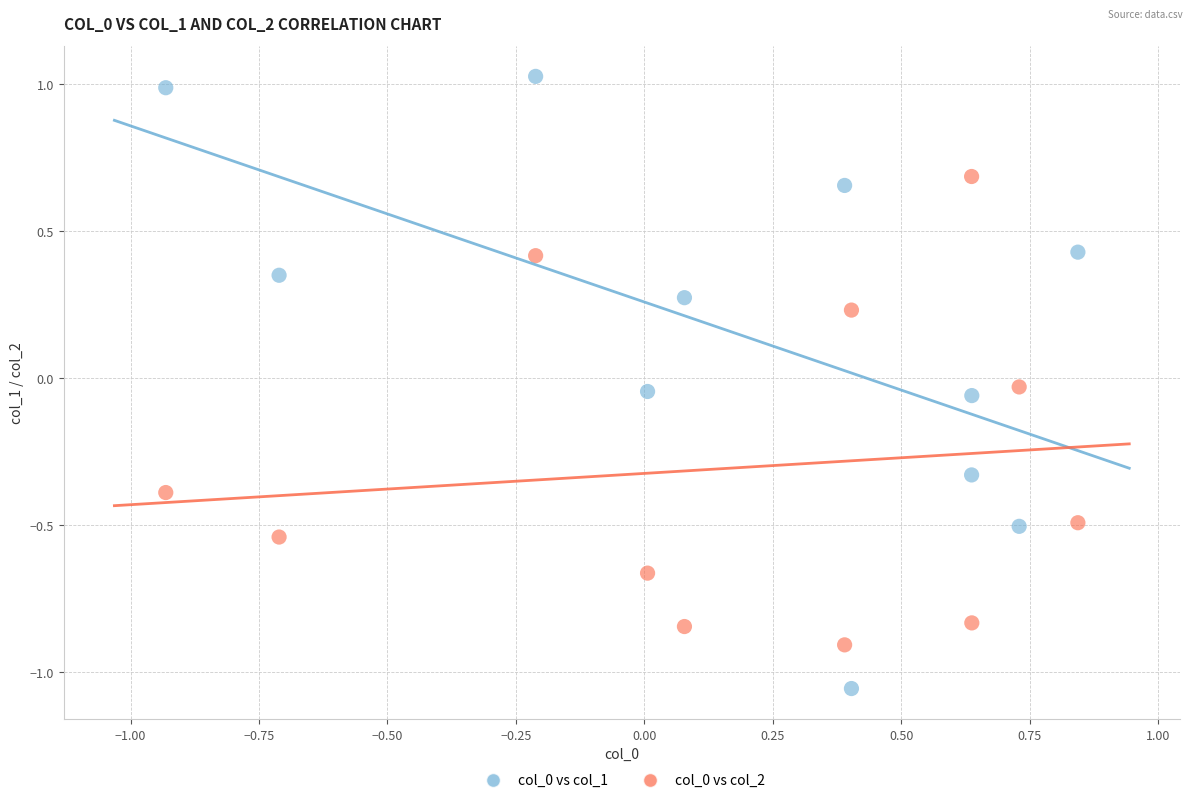

Across all data points, what is the range of Y values (max minus min)?

2.1